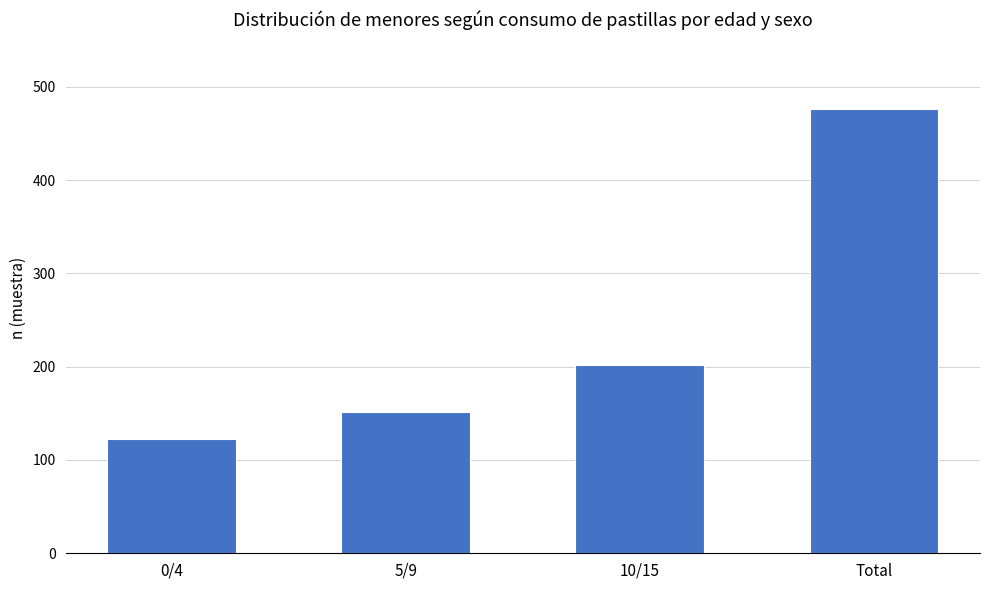

List the labels in order of value, smallest first.

0/4, 5/9, 10/15, Total